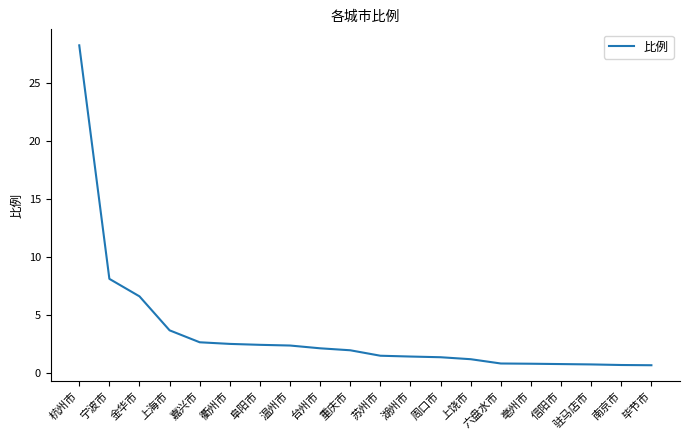

What position from the right is 周口市?

8